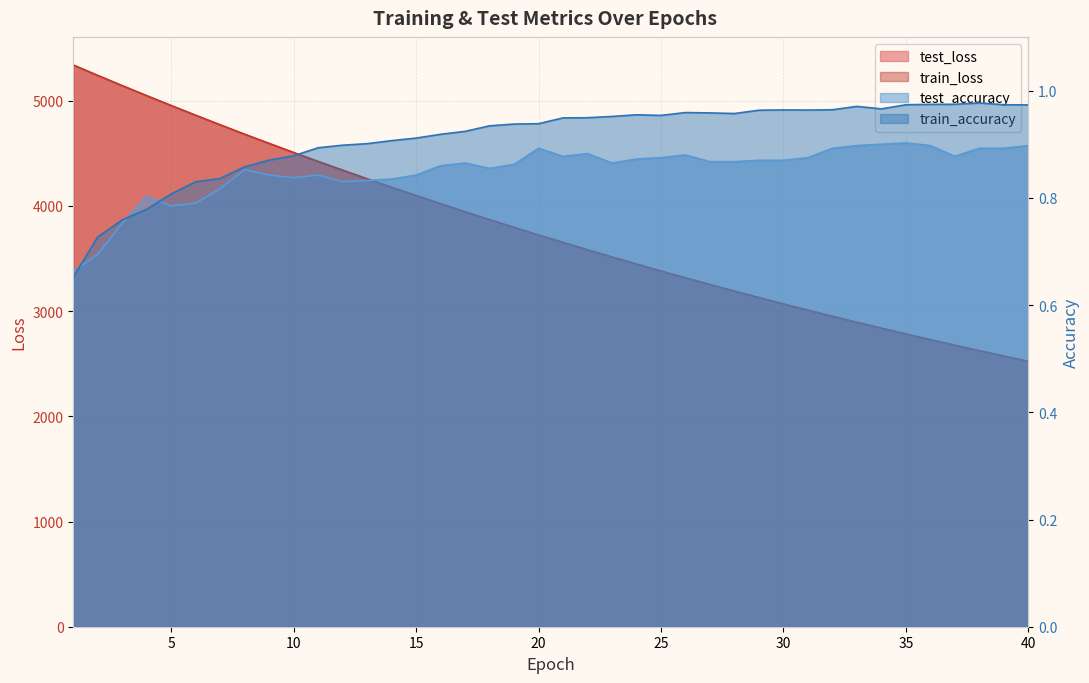

Between 22 and 39, which series saw the biggest shift?

test_loss